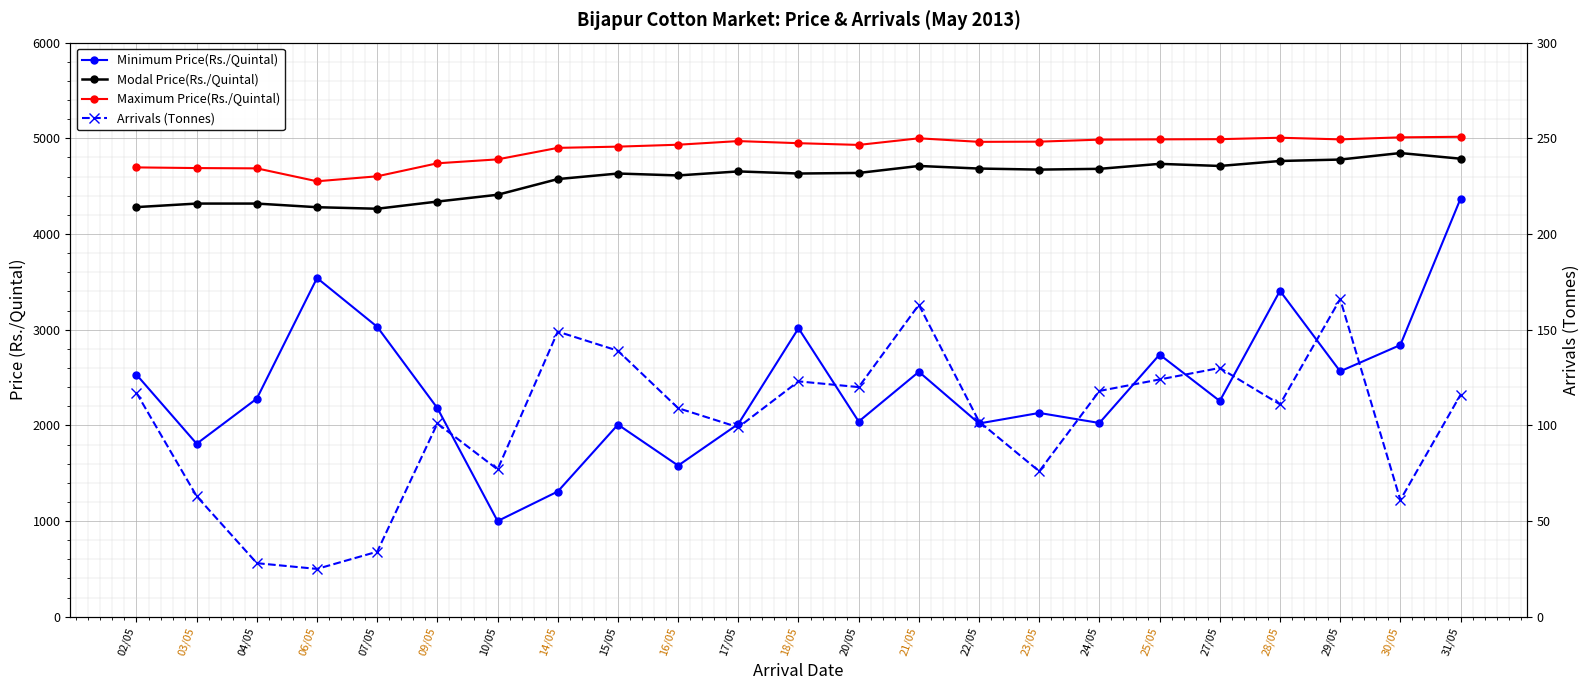

What is the difference between the Minimum Price(Rs./Quintal) values at 30/05 and 03/05?

1032